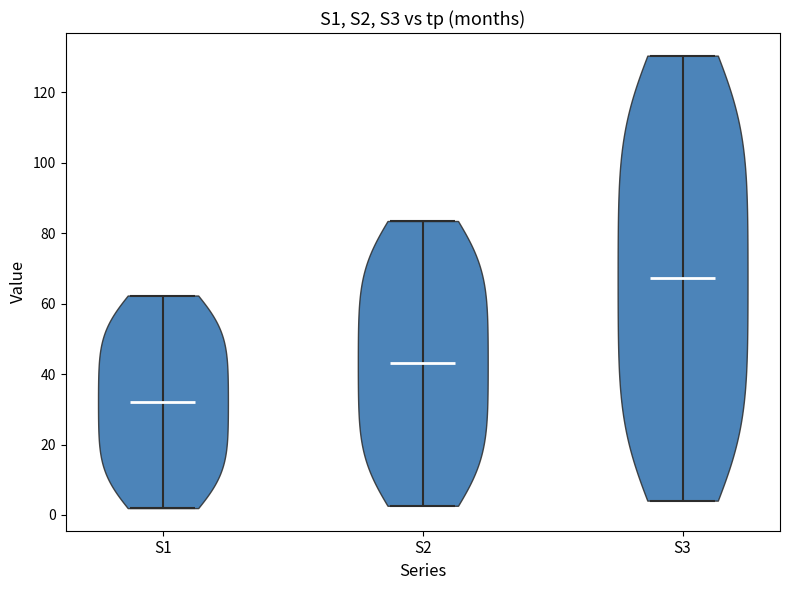

Reading left to right, read every violin against the y-axis: where its median line is, and the lowest and highest points it reaches. The values are not printed on the chart, so give them approximately, as read against the axis.

S1: median line 32, lowest point 2, highest point 62
S2: median line 44, lowest point 2, highest point 84
S3: median line 68, lowest point 4, highest point 130